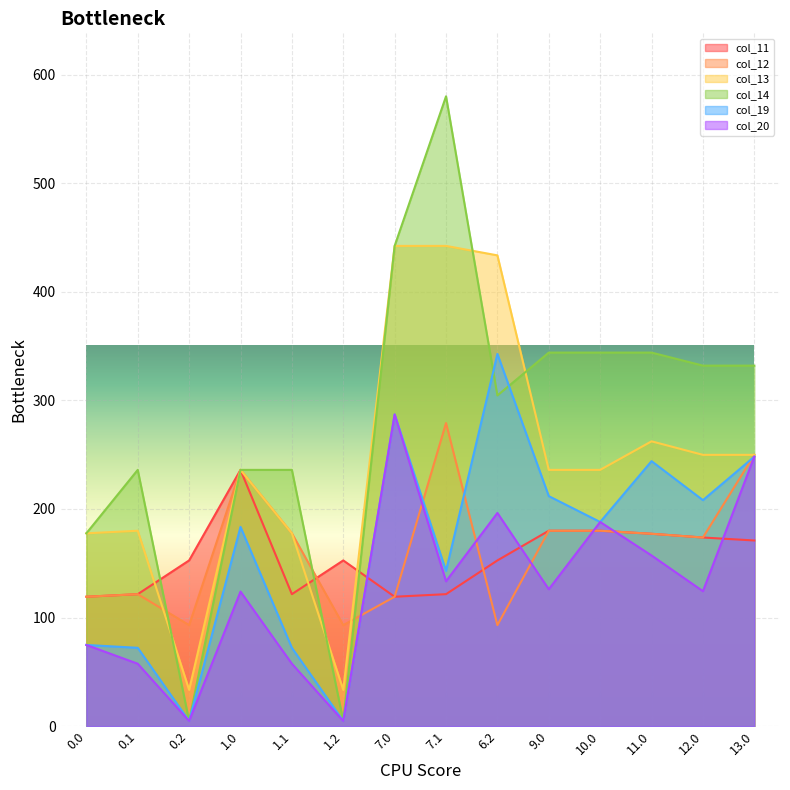

What is the approximate value of col_12 at 7.0?

119.2